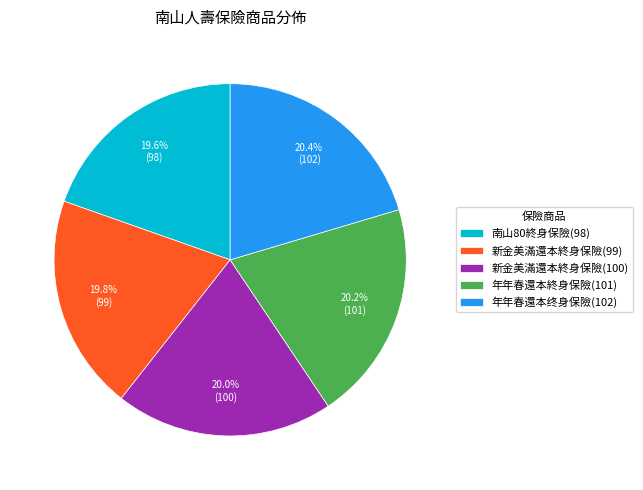

Is 南山80終身保險(98) the majority of the pie?

No